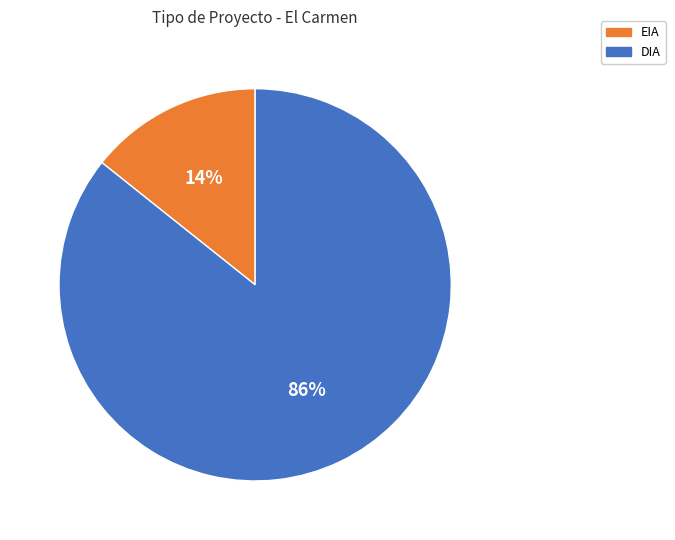

Does DIA represent more than half of the total?

Yes